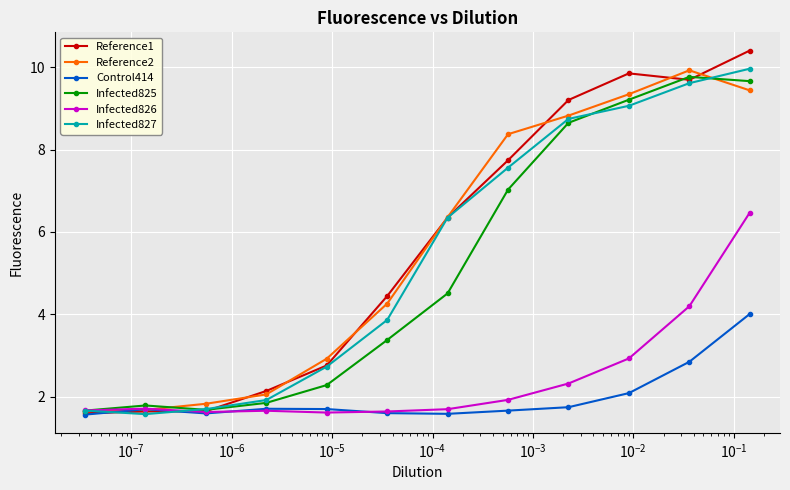

How many lines are shown in the chart?

6